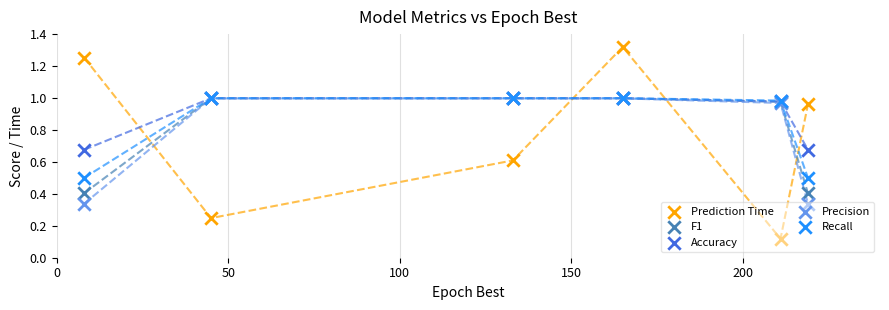

At how many categories does at least one series exceed 1?

2